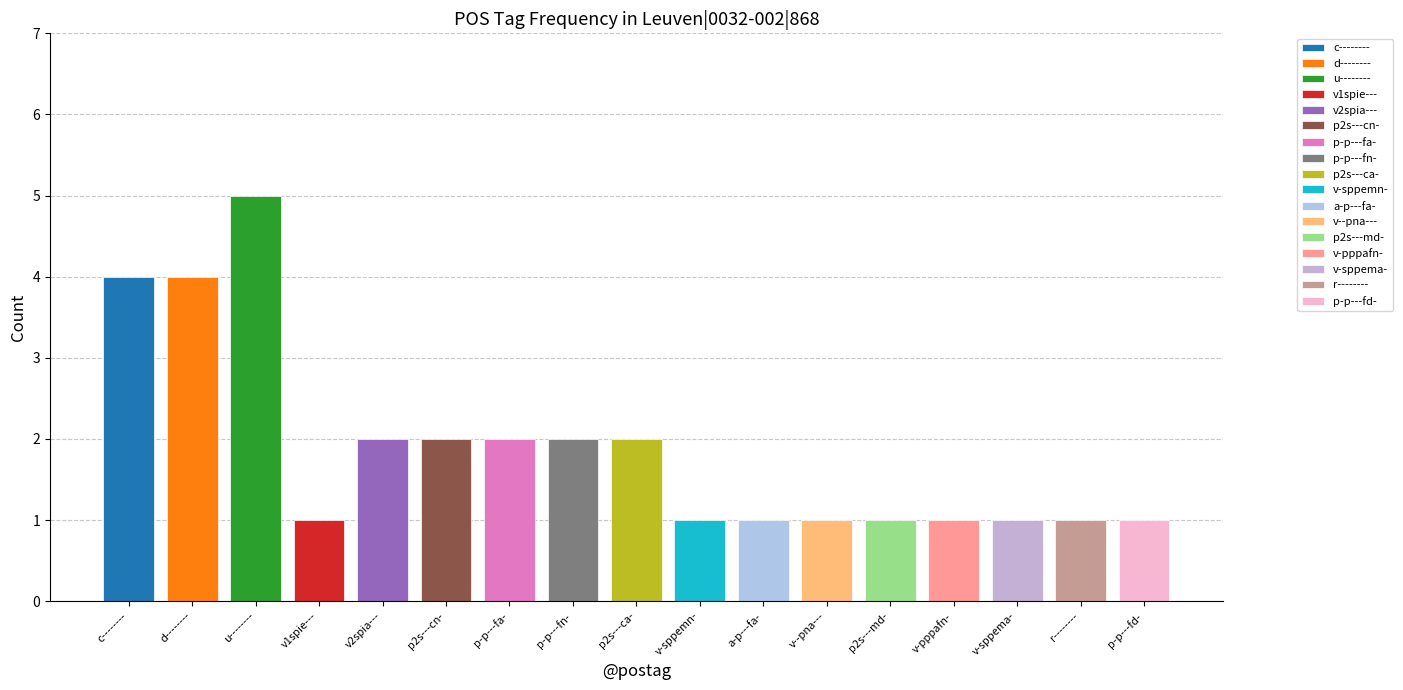

What position from the right is a-p---fa-?

7